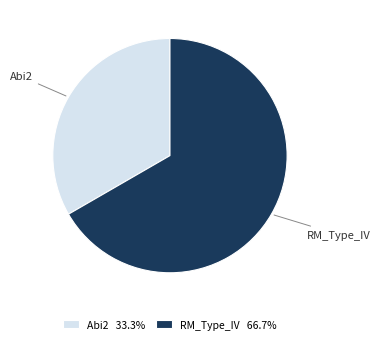

True or false: Abi2 accounts for 44% of the total.

False